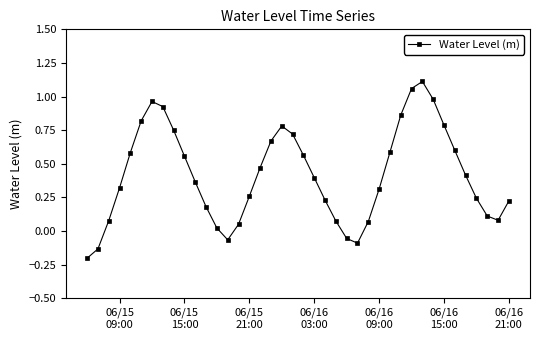

What is the difference between the maximum and minimum values?

1.3